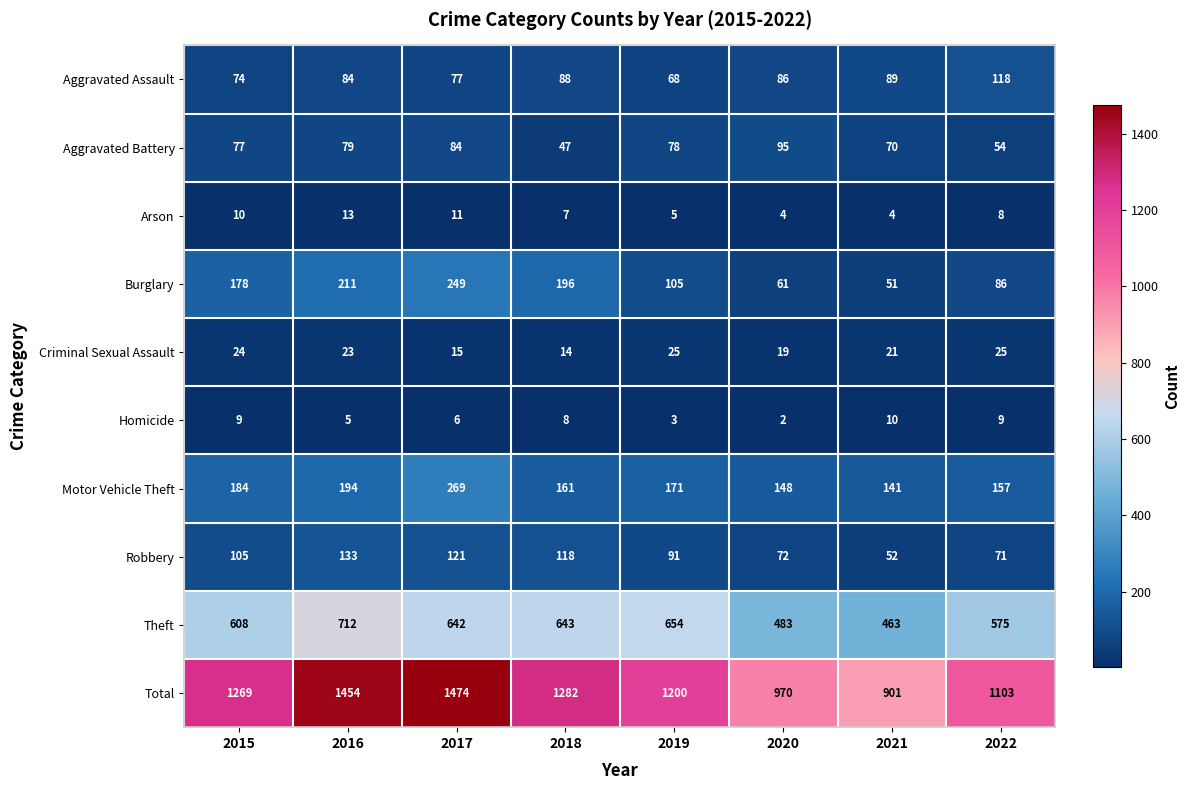

What is the maximum value shown in the chart?

1474